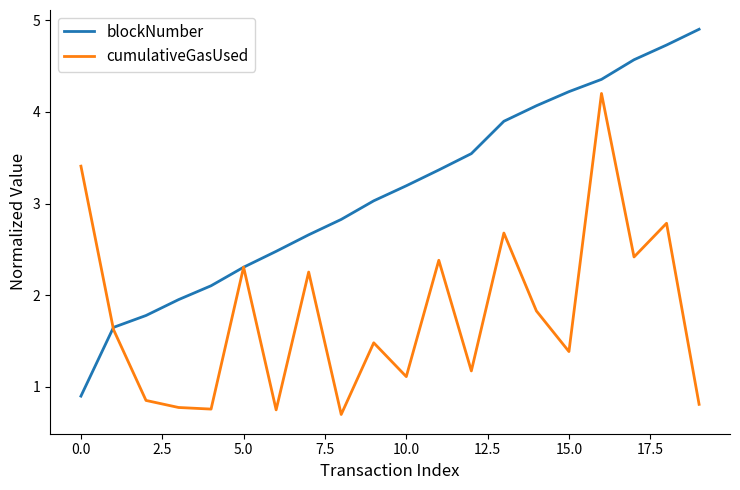

What is the lowest value of the cumulativeGasUsed series?

0.7